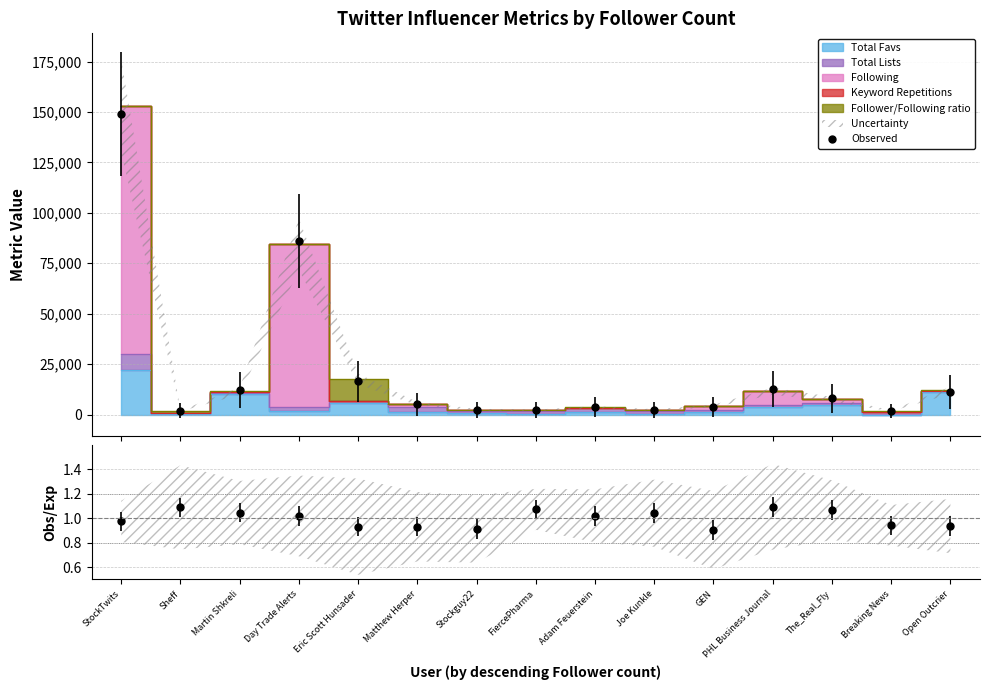

Which series has the largest range (max minus min)?

Observed